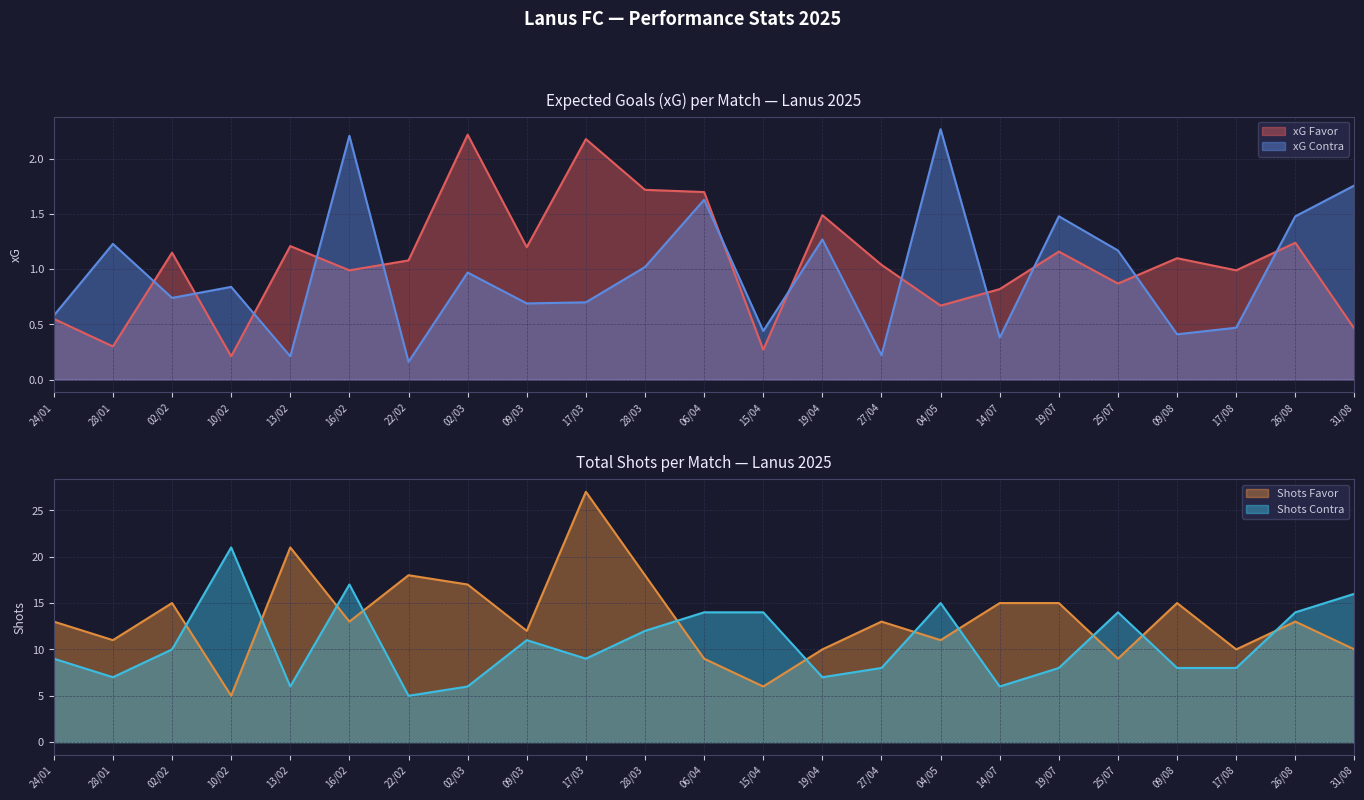

What is the lowest value of the xG Contra series?

0.2